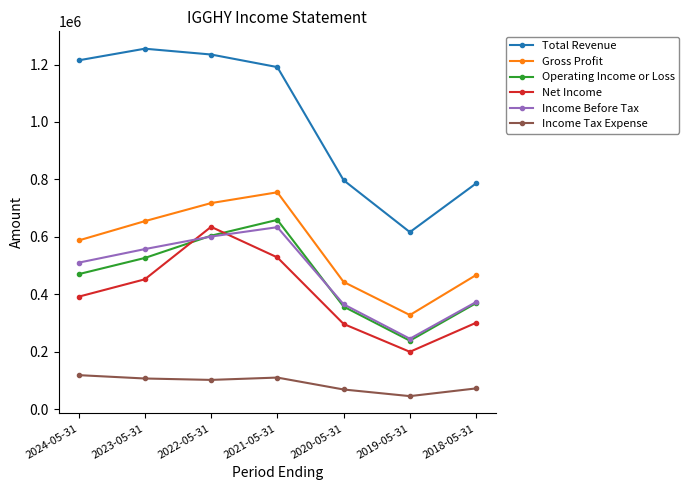

At which label does Income Before Tax reach its minimum?

2019-05-31